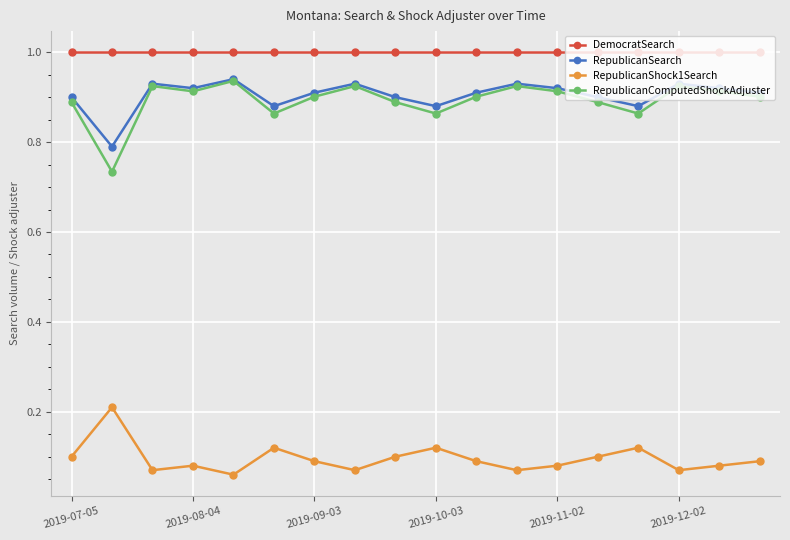

Is this an area chart (filled region under the line)?

No